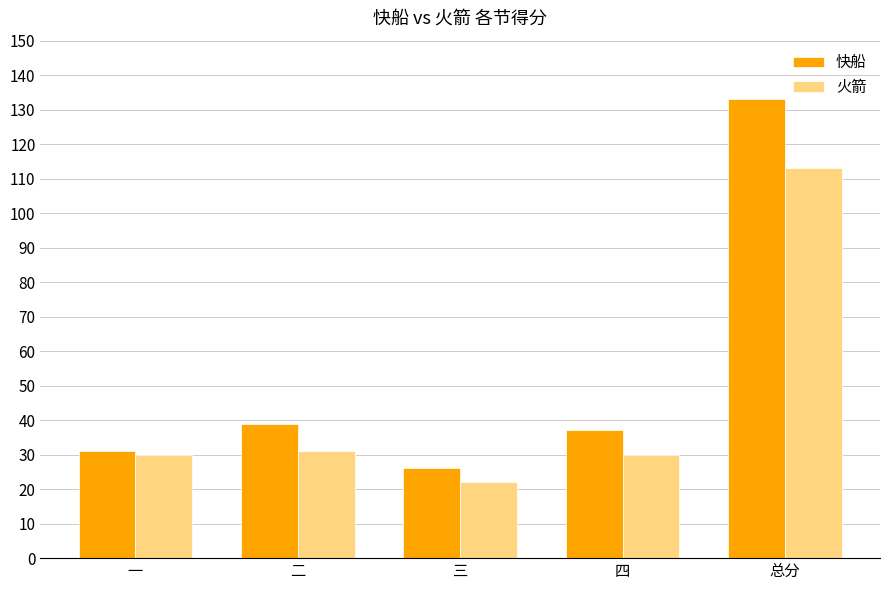

How many values in the 快船 series are below 37?

2